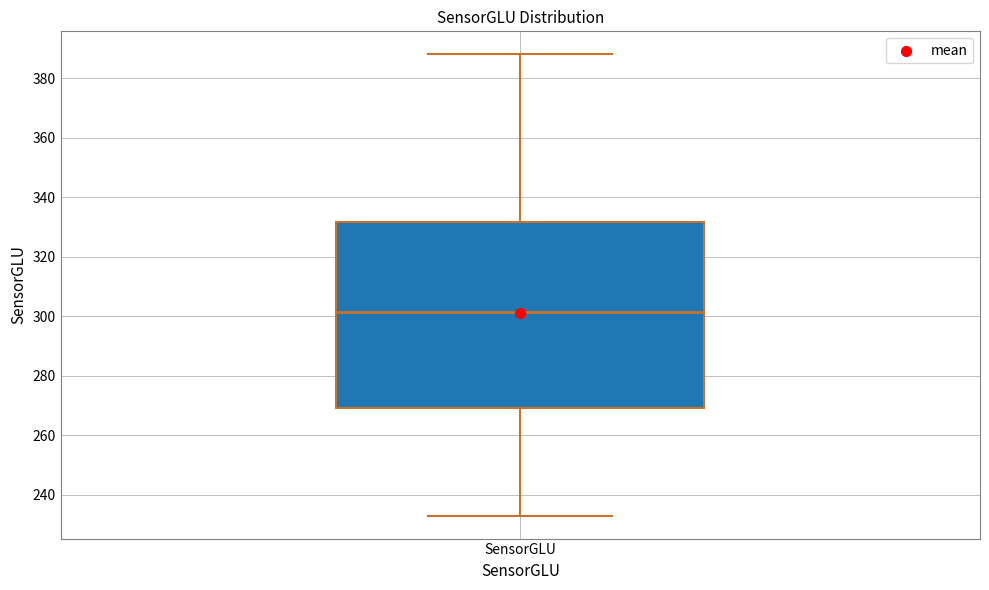

Read this box plot against the y-axis: the position of the median line, the range covered by the box, and the ends of both whiskers. The values are not printed on the chart, so give them approximately, as read against the axis.

median 302, box 270 to 332, whiskers 234 to 388